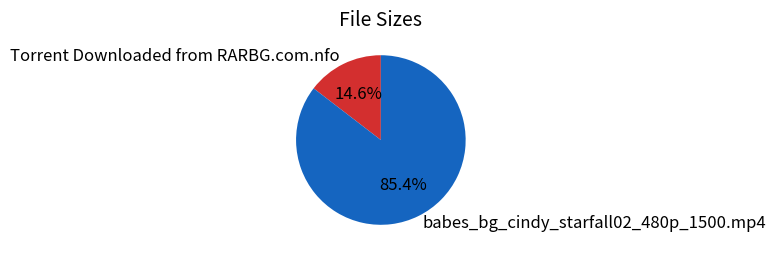

To the nearest percent, what is the difference between the largest and smallest slice percentages?

71%